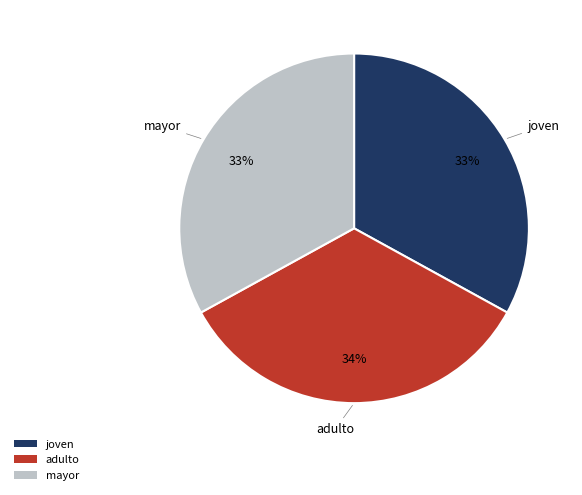

To the nearest percent, what is the difference between the largest and smallest slice percentages?

1%